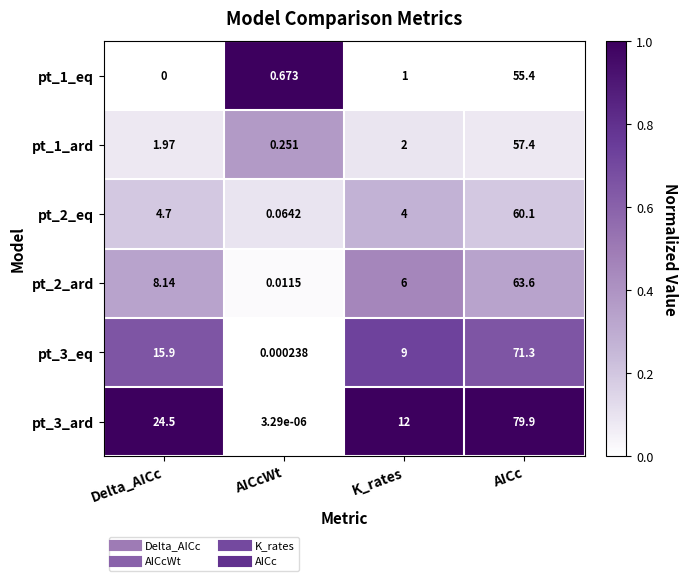

Is the value of pt_3_eq at Delta_AICc greater than the value of pt_1_eq at K_rates?

Yes